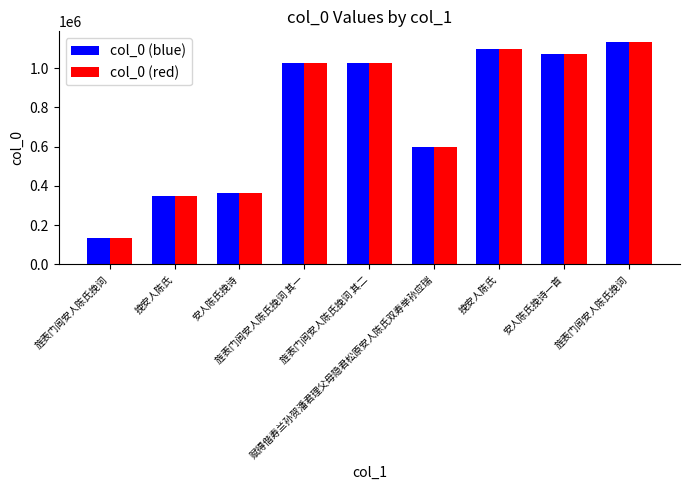

At which category is the sum across all series the highest?

旌表门闾安人陈氏挽词